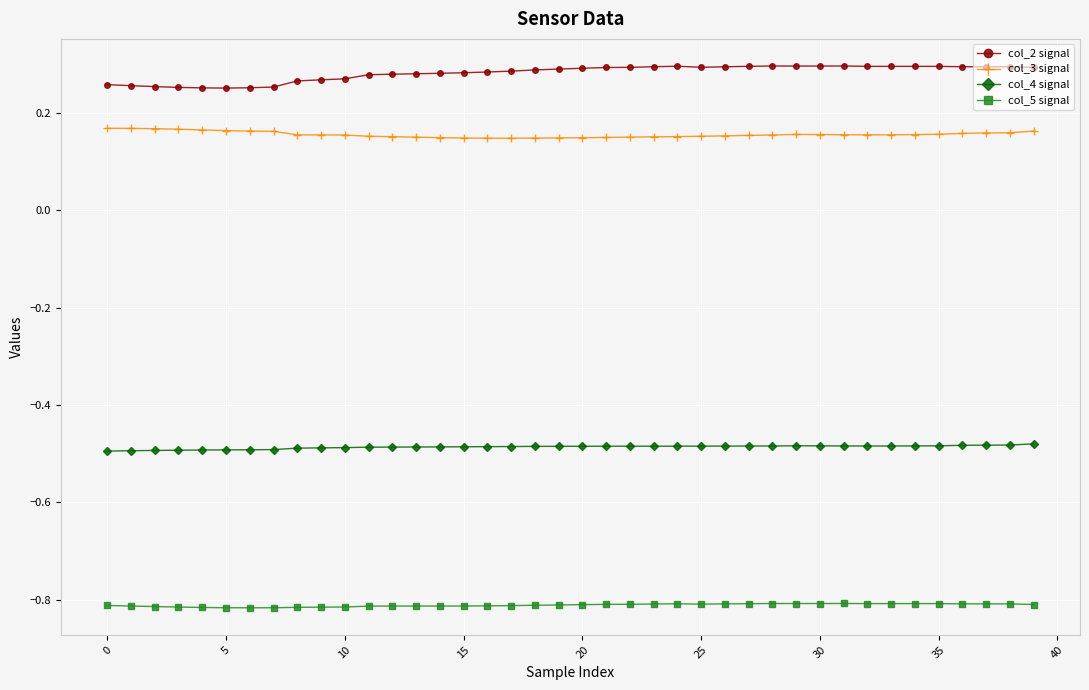

List the series in order of their peak value, lowest first.

col_5 signal, col_4 signal, col_3 signal, col_2 signal